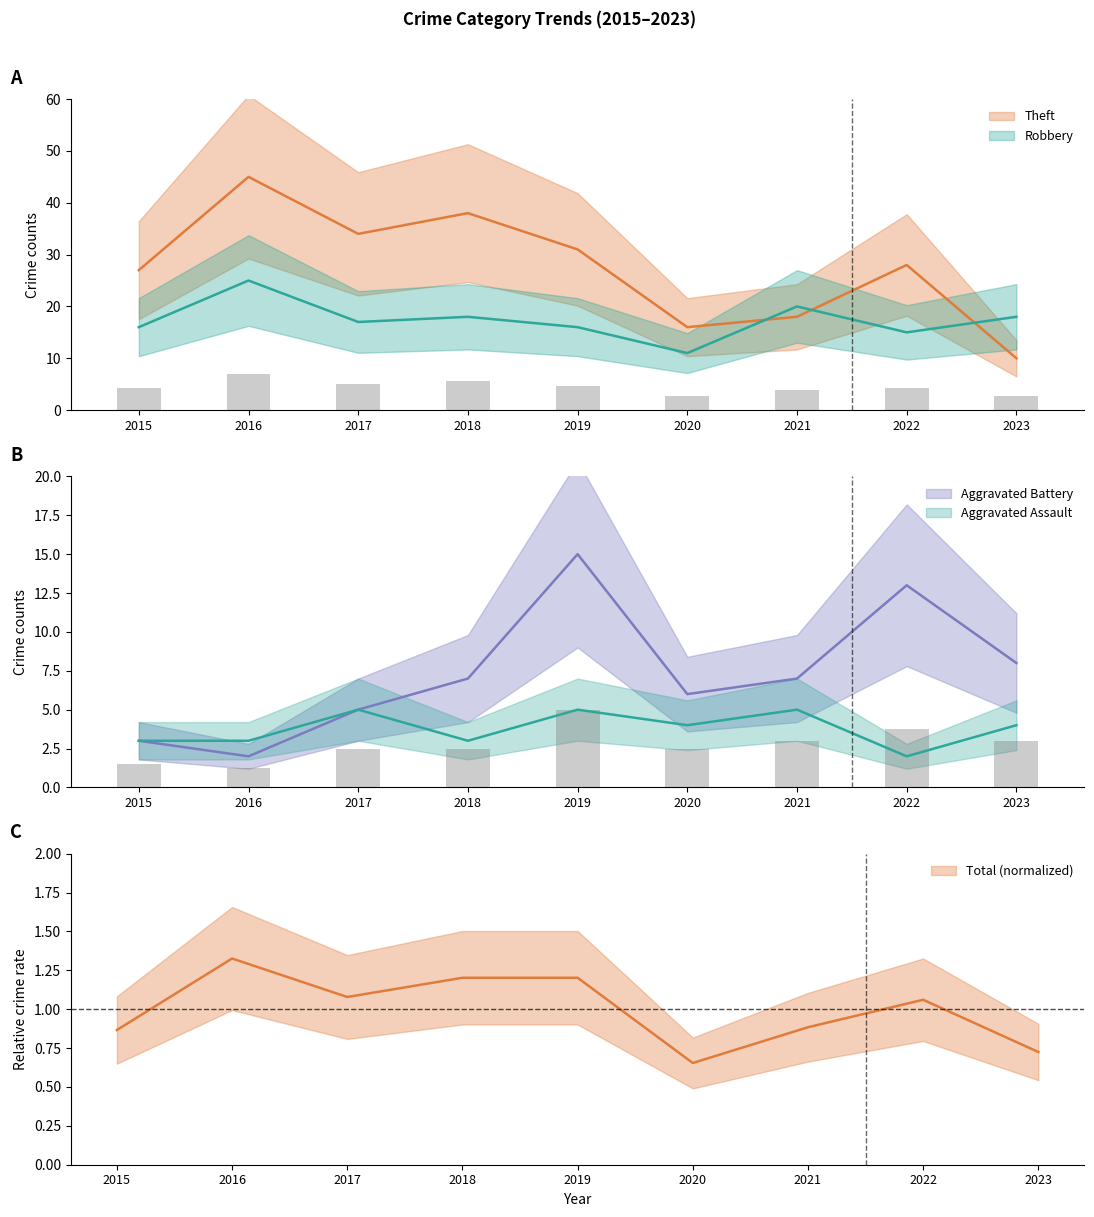

Reading left to right, list all the values displayed in this chart.

Robbery: 2015=16.0	2016=25.0	2017=17.0	2018=18.0	2019=16.0	2020=11.0	2021=20.0	2022=15.0	2023=18.0
Theft: 2015=27.0	2016=45.0	2017=34.0	2018=38.0	2019=31.0	2020=16.0	2021=18.0	2022=28.0	2023=10.0
Aggravated Battery: 2015=3.0	2016=2.0	2017=5.0	2018=7.0	2019=15.0	2020=6.0	2021=7.0	2022=13.0	2023=8.0
Aggravated Assault: 2015=3.0	2016=3.0	2017=5.0	2018=3.0	2019=5.0	2020=4.0	2021=5.0	2022=2.0	2023=4.0
Total: 2015=0.9	2016=1.3	2017=1.1	2018=1.2	2019=1.2	2020=0.7	2021=0.9	2022=1.1	2023=0.7